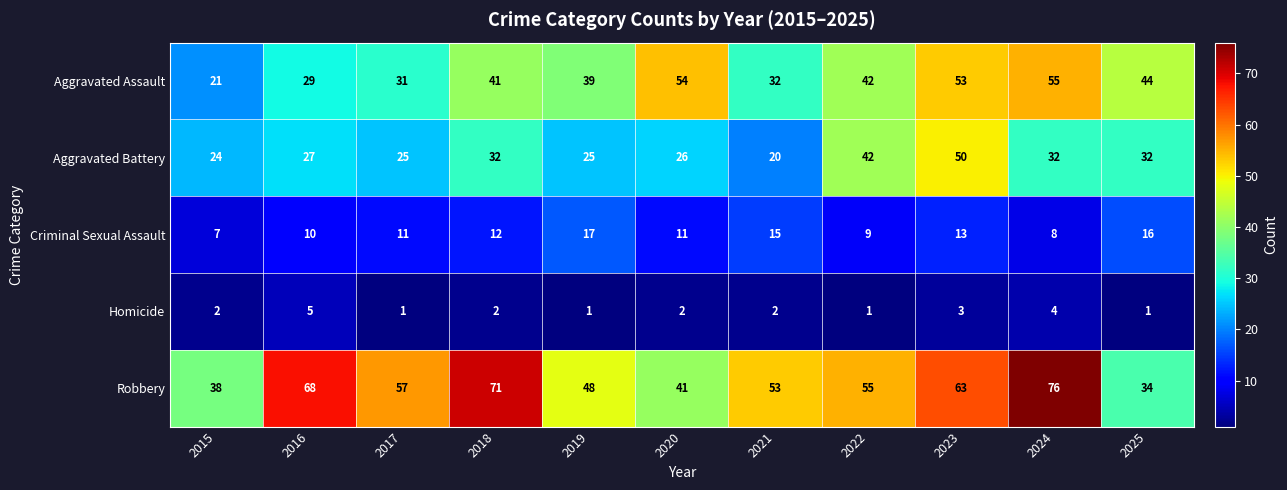

Which series has the widest spread of values?

Robbery